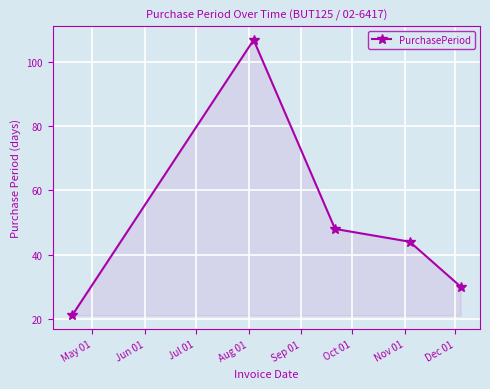

What is the value of the 4th point from the left?

44